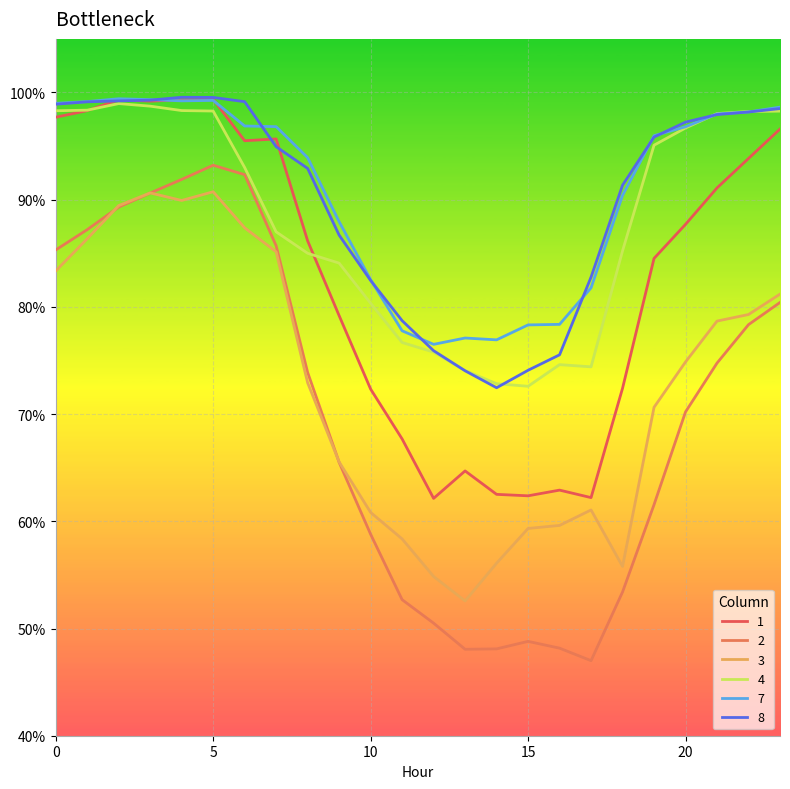

Reading right to left, list all the values displayed in this chart.

1: 96.6	93.8	91.1	87.7	84.5	72.4	62.2	62.9	62.4	62.5	64.7	62.1	67.7	72.3	79.2	86.2	95.7	95.5	99.4	99.3	99.2	99.3	98.3	97.7
2: 80.4	78.3	74.8	70.2	61.6	53.4	47.0	48.2	48.8	48.1	48.1	50.5	52.7	58.8	65.5	73.9	85.7	92.3	93.2	91.9	90.6	89.3	87.2	85.3
3: 81.2	79.3	78.7	74.9	70.6	55.8	61.1	59.6	59.3	56.1	52.6	54.9	58.4	60.8	65.5	72.9	85.1	87.4	90.7	89.9	90.6	89.5	86.4	83.4
4: 98.3	98.2	98.0	96.7	95.1	85.2	74.4	74.6	72.6	72.8	74.1	75.8	76.7	80.3	84.1	85.0	87.0	93.0	98.3	98.3	98.7	99.0	98.4	98.3
7: 98.6	98.2	98.0	96.8	96.0	90.4	81.8	78.4	78.3	76.9	77.1	76.5	77.8	82.5	87.9	93.9	96.8	96.9	99.3	99.2	99.3	99.4	99.2	99.0
8: 98.5	98.2	97.9	97.2	95.8	91.4	82.8	75.5	74.1	72.5	74.0	75.9	78.7	82.5	86.7	92.9	94.9	99.1	99.5	99.6	99.3	99.2	99.1	98.9